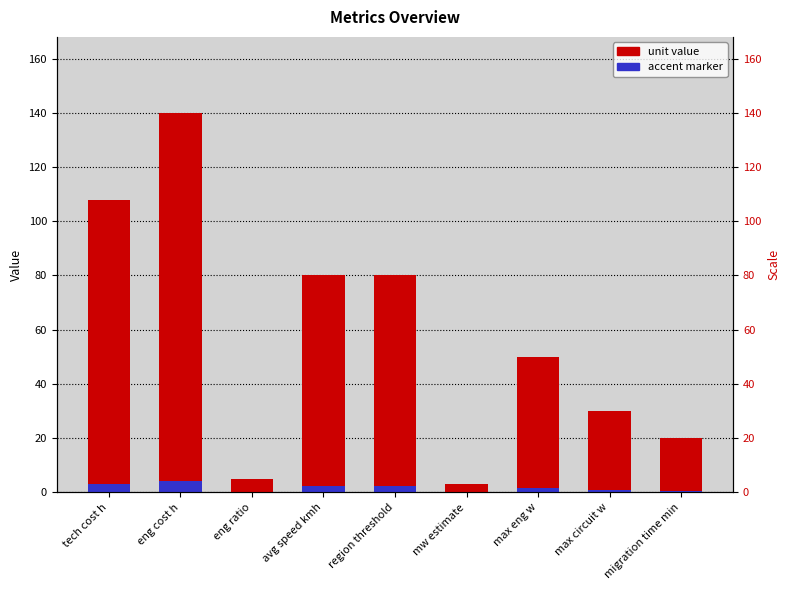

Is the value of unit value at eng cost h greater than the value of accent marker at max circuit w?

Yes